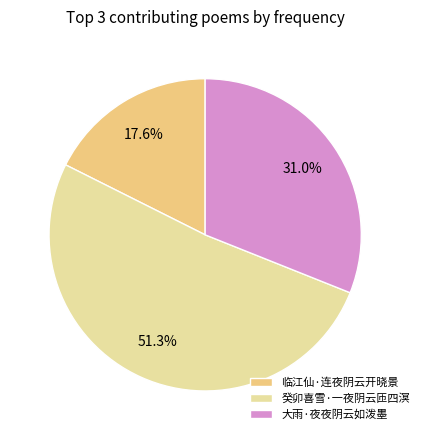

To the nearest percent, what portion does 癸卯喜雪·一夜阴云匝四溟 represent?

51%